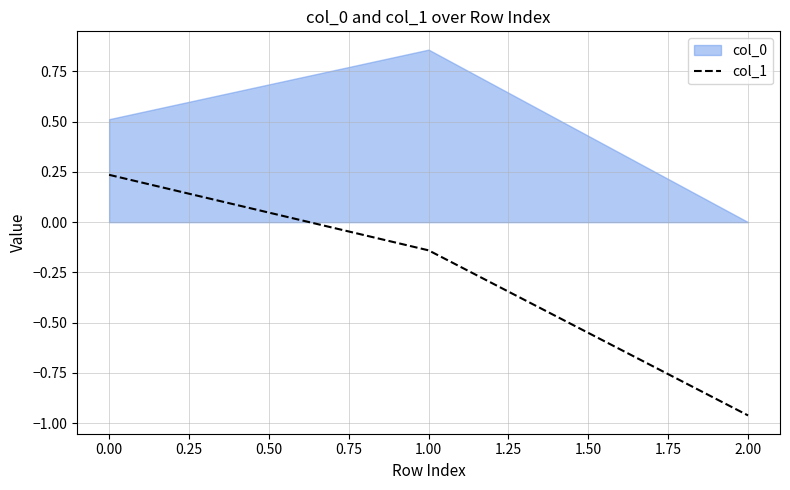

What is the difference between the maximum and minimum values?

1.2